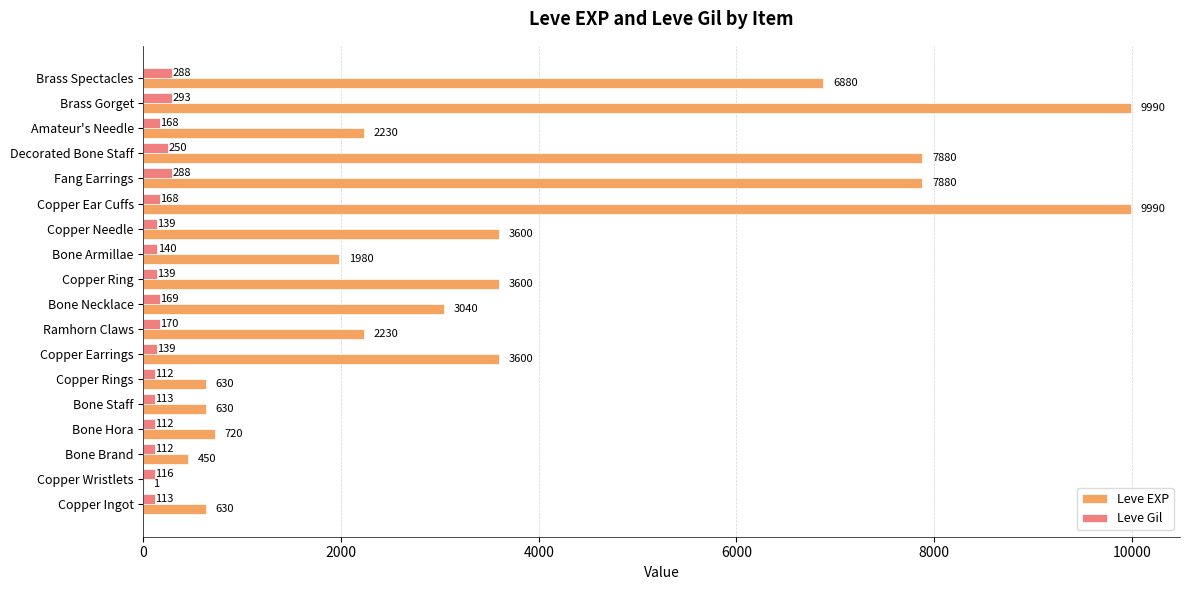

What is the sum of the Leve Gil values at Copper Ear Cuffs and Copper Wristlets?

284